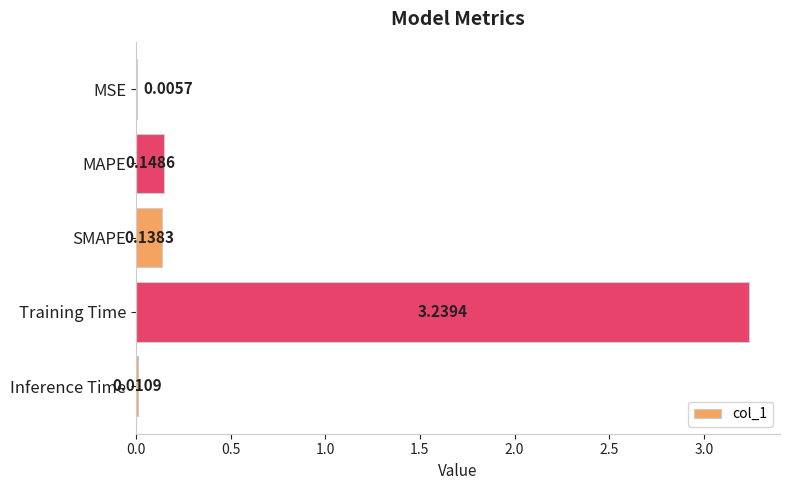

What is the sum of all values?

3.5